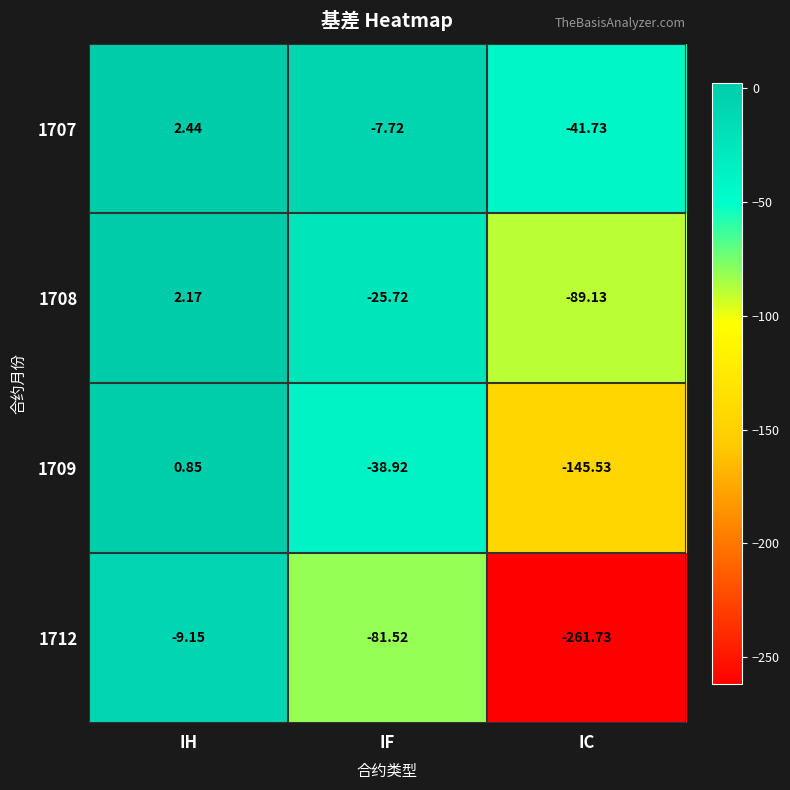

At which label is 1708 closest to -43?

IF